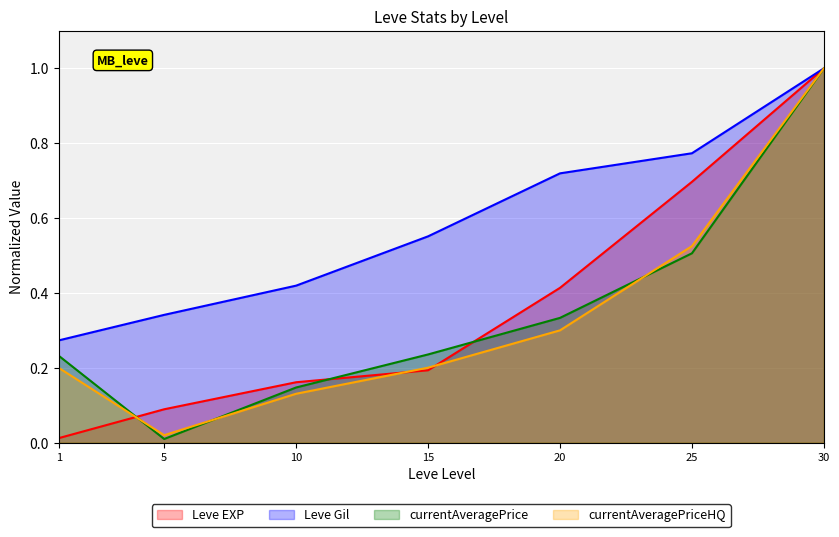

Which series has the largest total across all categories?

Leve Gil